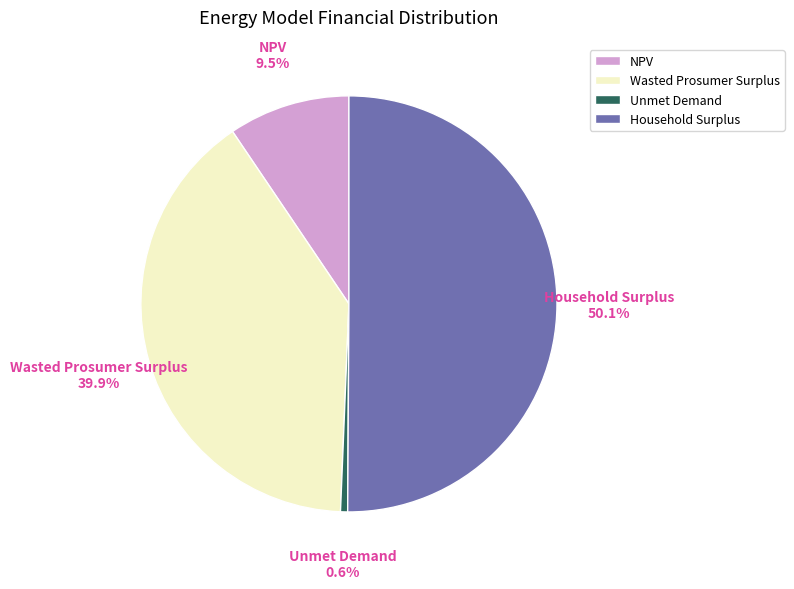

What percentage is the Household Surplus slice, to the nearest percent?

50%